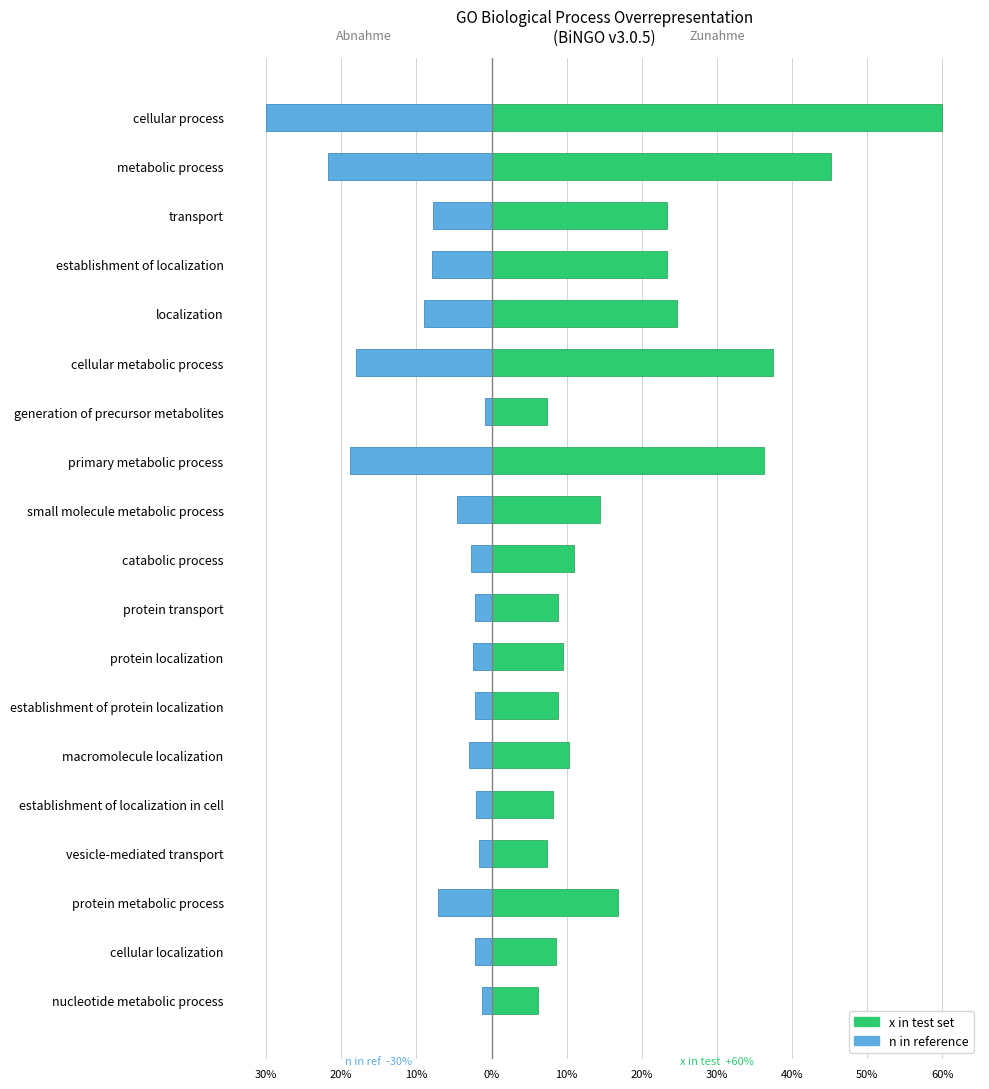

What is the average value of the x in test set series?

19.4